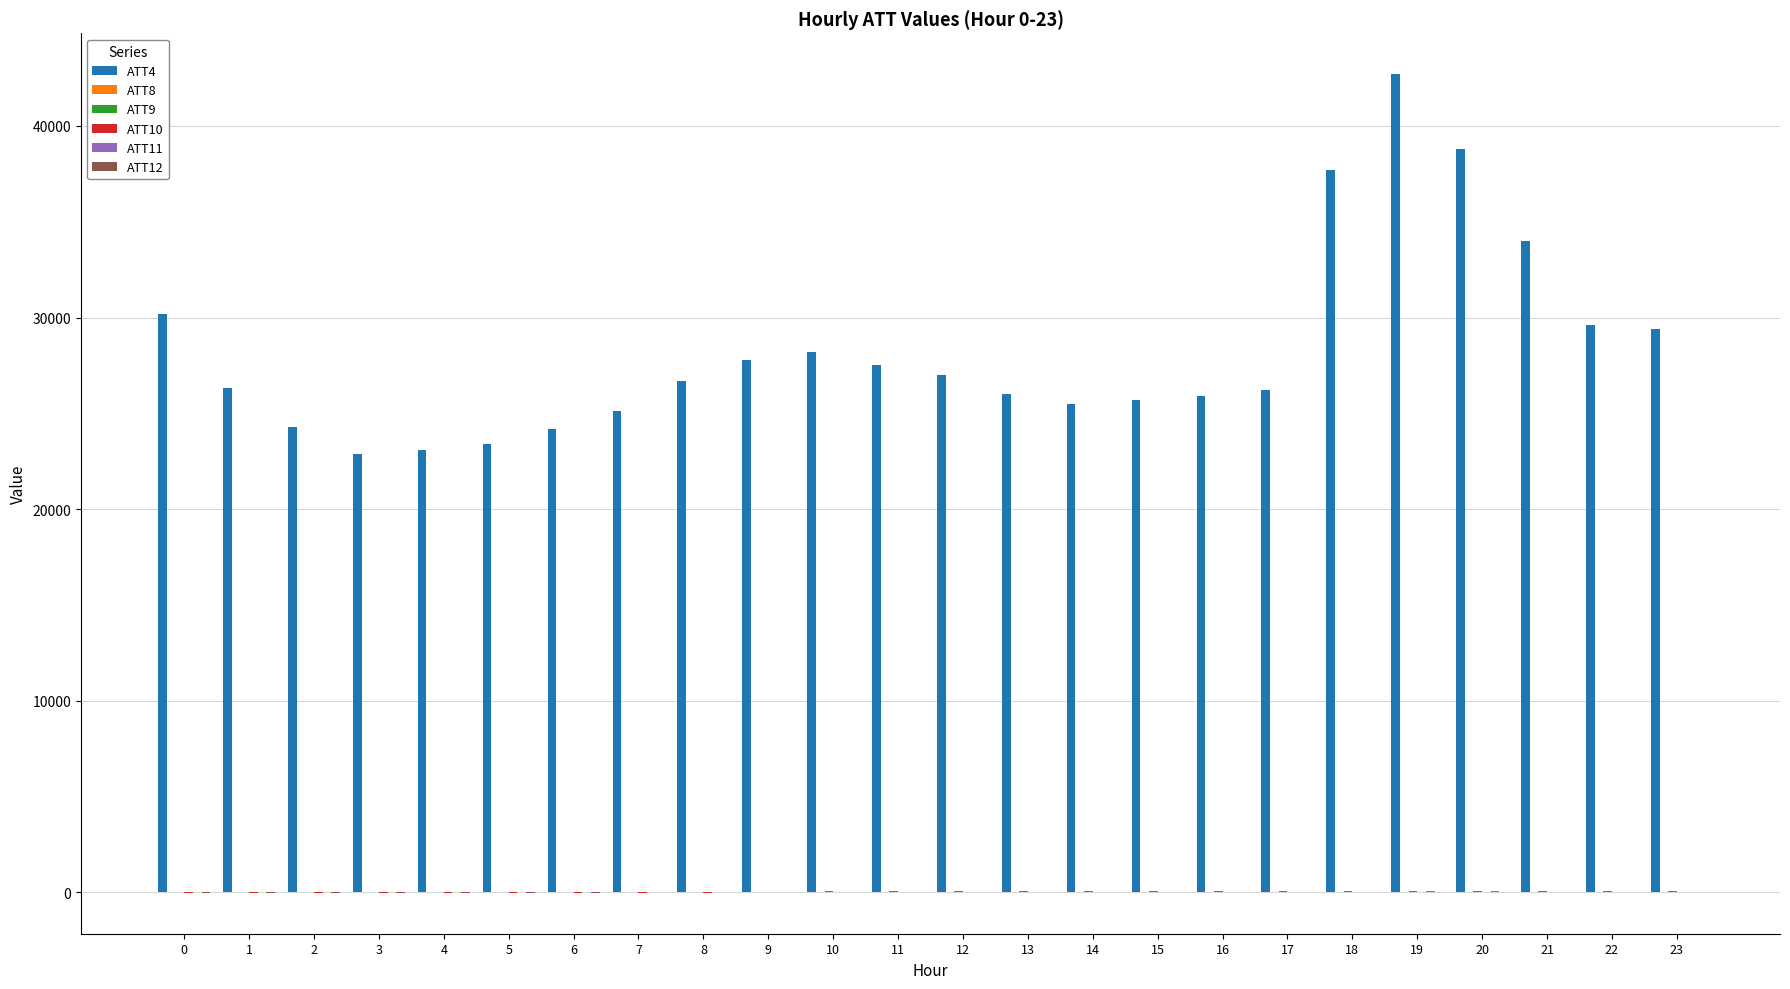

The value of ATT4 at 19 is 9758.2. True or false?

False